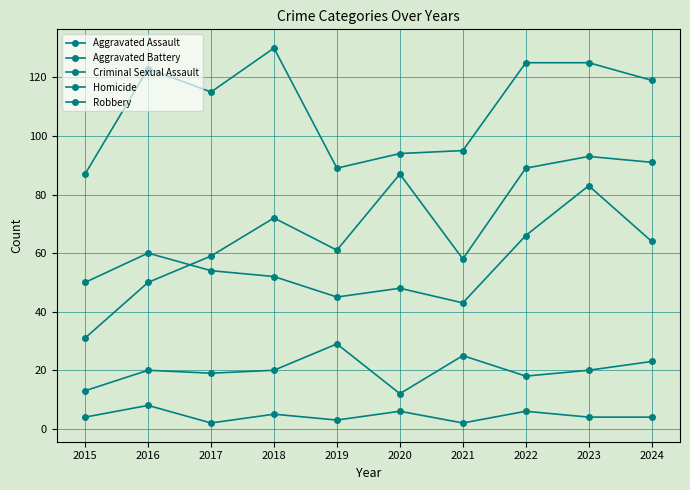

In Criminal Sexual Assault, how many points are lower than both neighbors (excluding endpoints)?

3